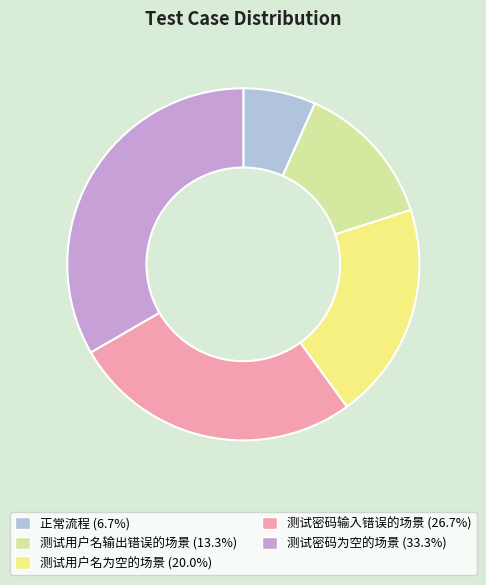

What is the ratio of the value at 测试密码为空的场景 to the value at 正常流程?

5.0